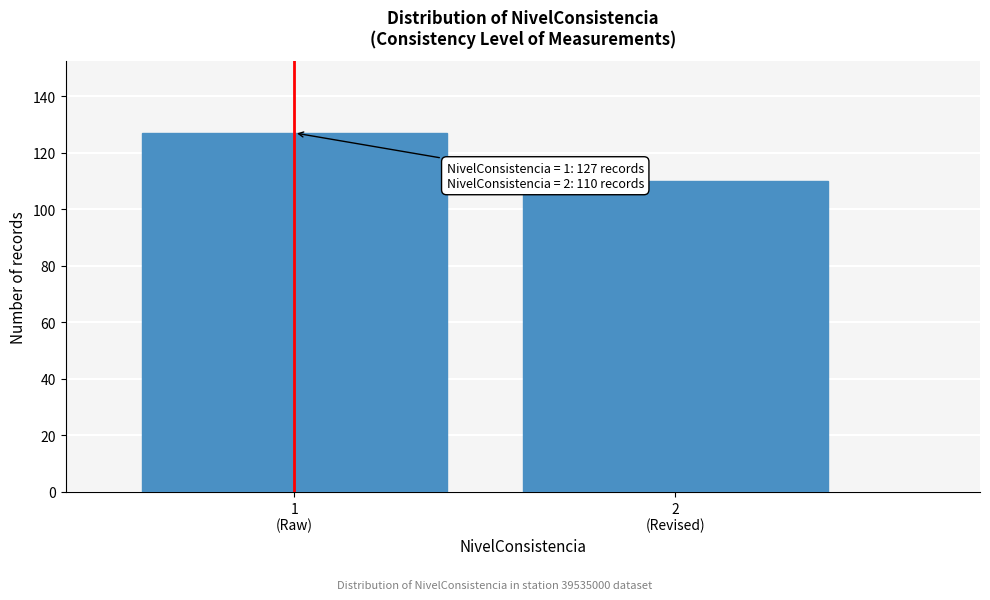

Reading right to left, extract all data points from this chart.

110	127